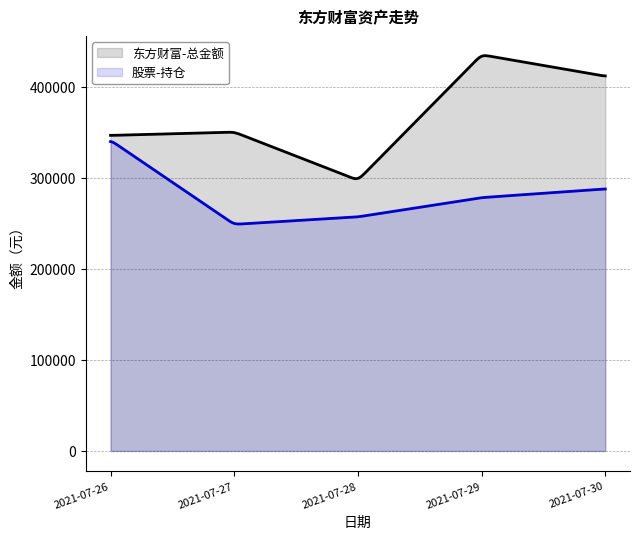

Which series has the largest range (max minus min)?

东方财富-总金额